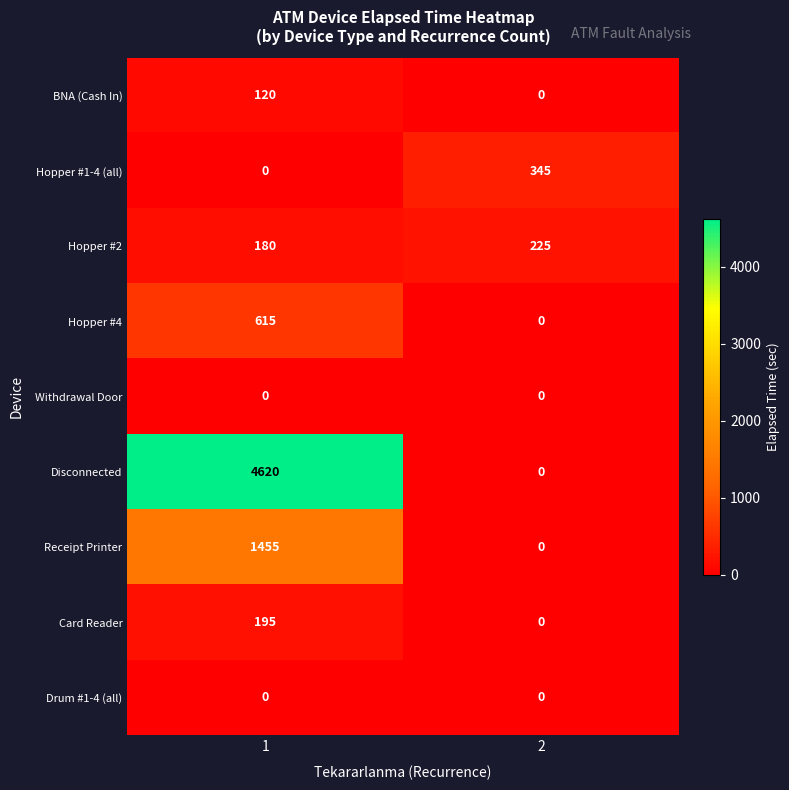

What is the total value across all series at 2?

570